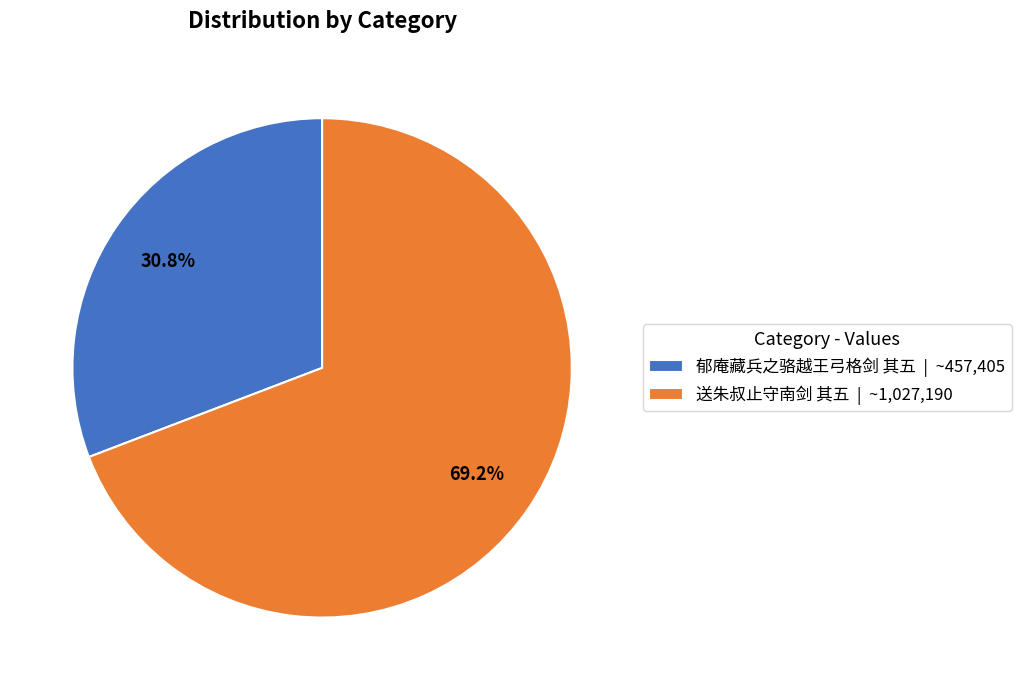

What is the largest slice in the pie chart?

送朱叔止守南剑 其五